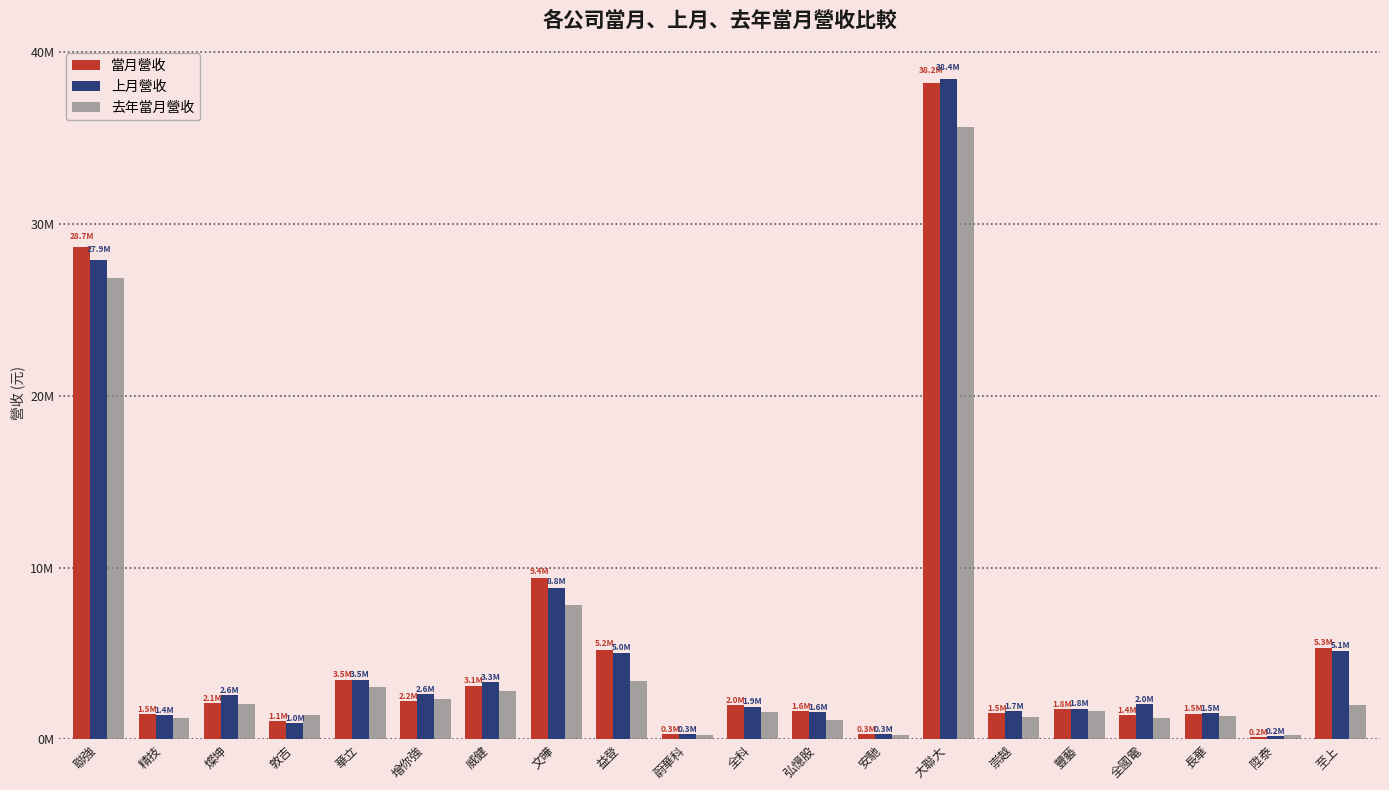

Are the bars horizontal?

No